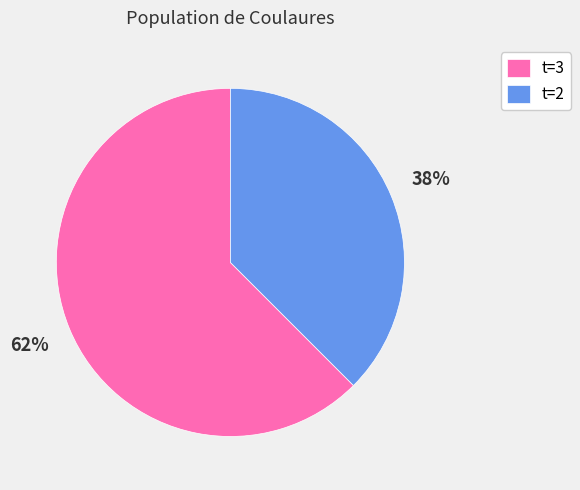

Between t=3 and t=2, which is larger?

t=3